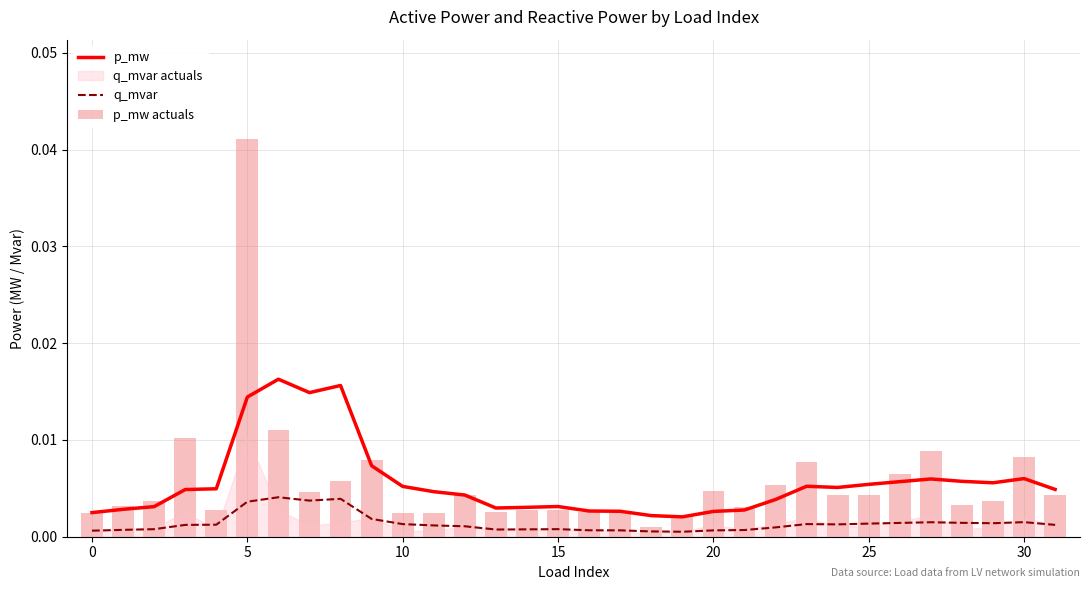

True or false: p_mw has a value of 0.0 at 11.

True